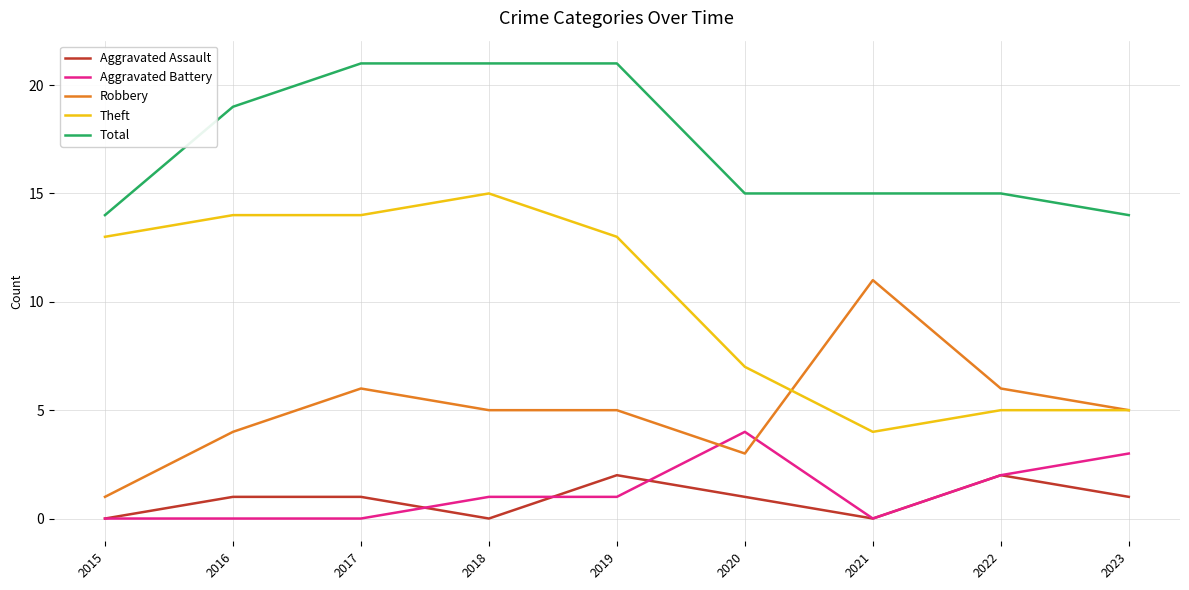

What is the greatest value displayed?

21